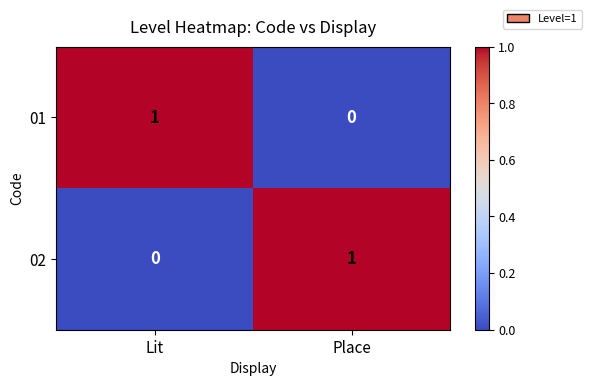

Rank the categories by 01 value from highest to lowest.

Lit, Place